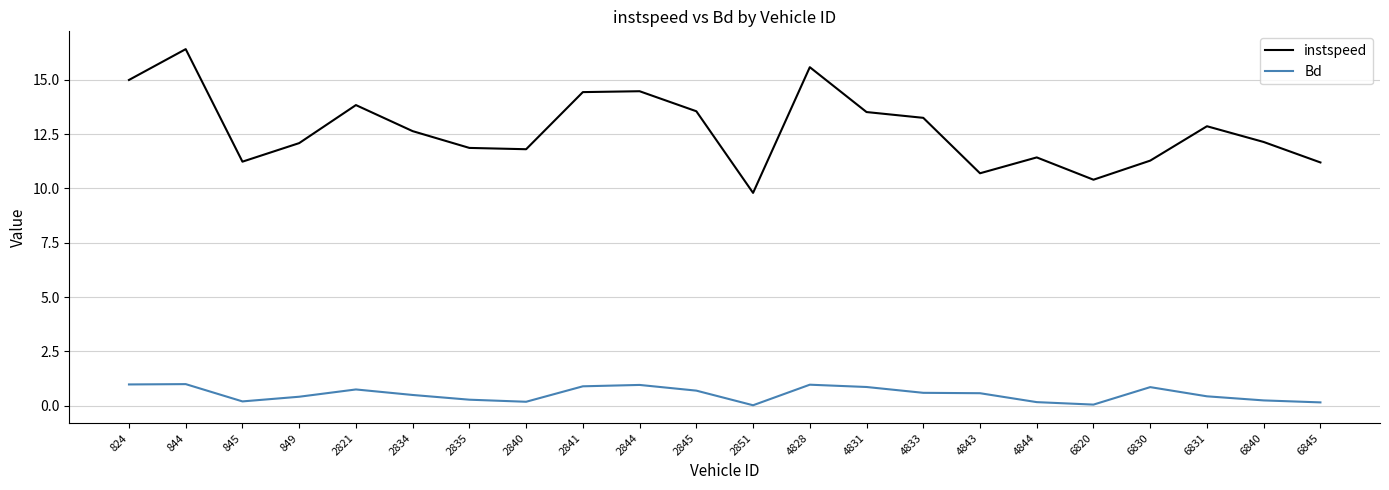

The Bd series shows 1.0 at 844. True or false?

True